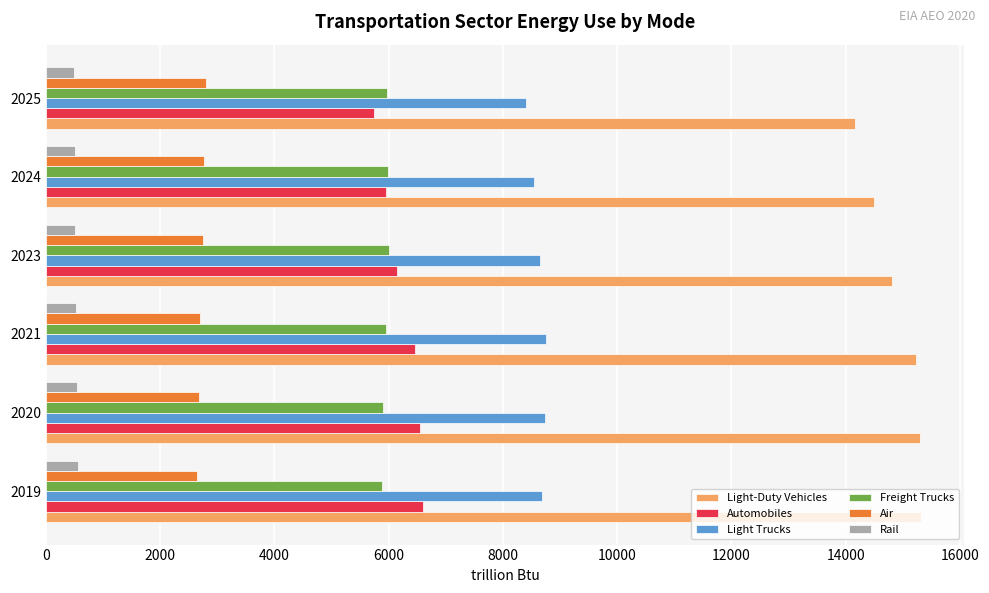

What are all the series names shown in the legend?

Light-Duty Vehicles, Automobiles, Light Trucks, Freight Trucks, Air, Rail